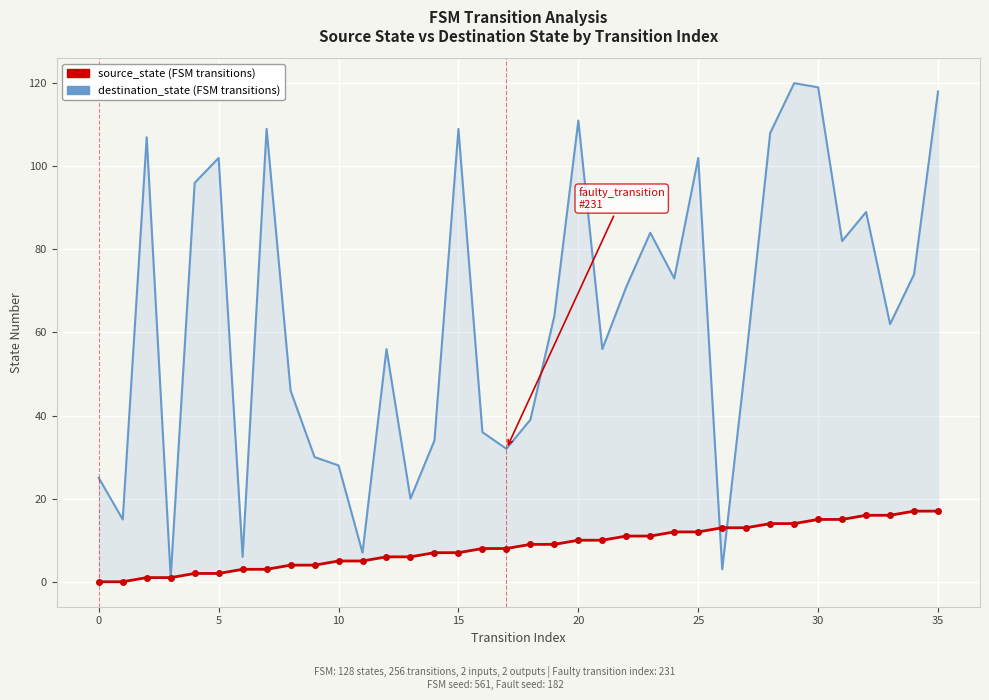

True or false: source_state has a value of -10 at 0.

False